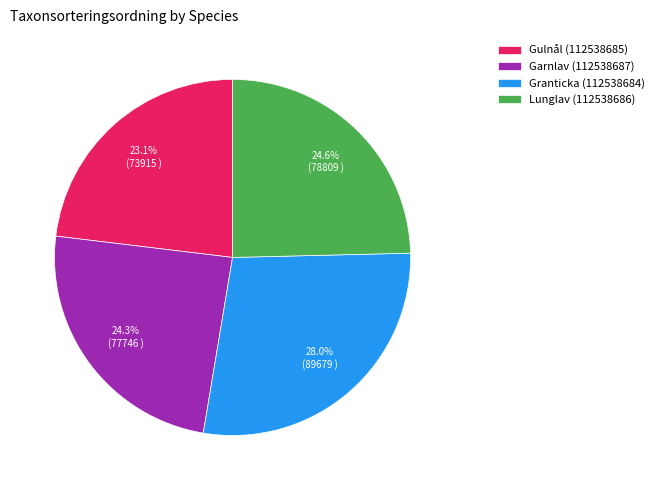

The Lunglav (112538686) slice represents 30% of the pie. True or false?

False